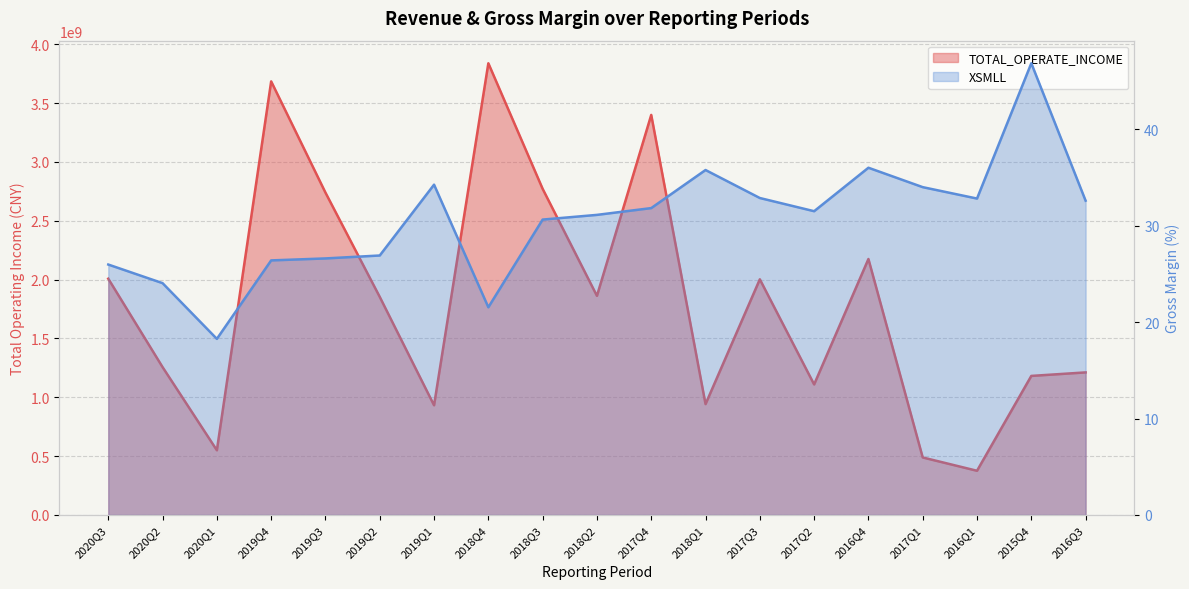

What is the difference between the maximum and second lowest values in the TOTAL_OPERATE_INCOME series?

3349623856.7